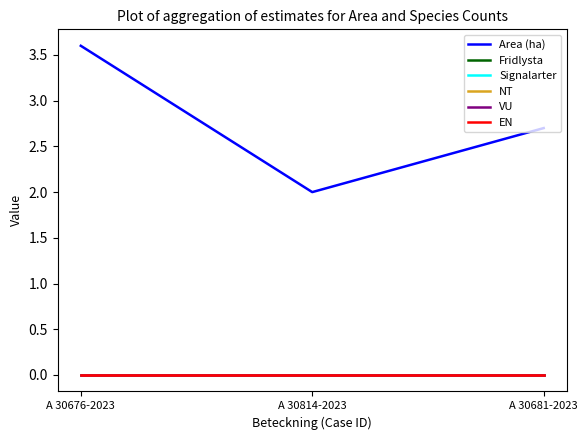

What position from the left is A 30676-2023?

1